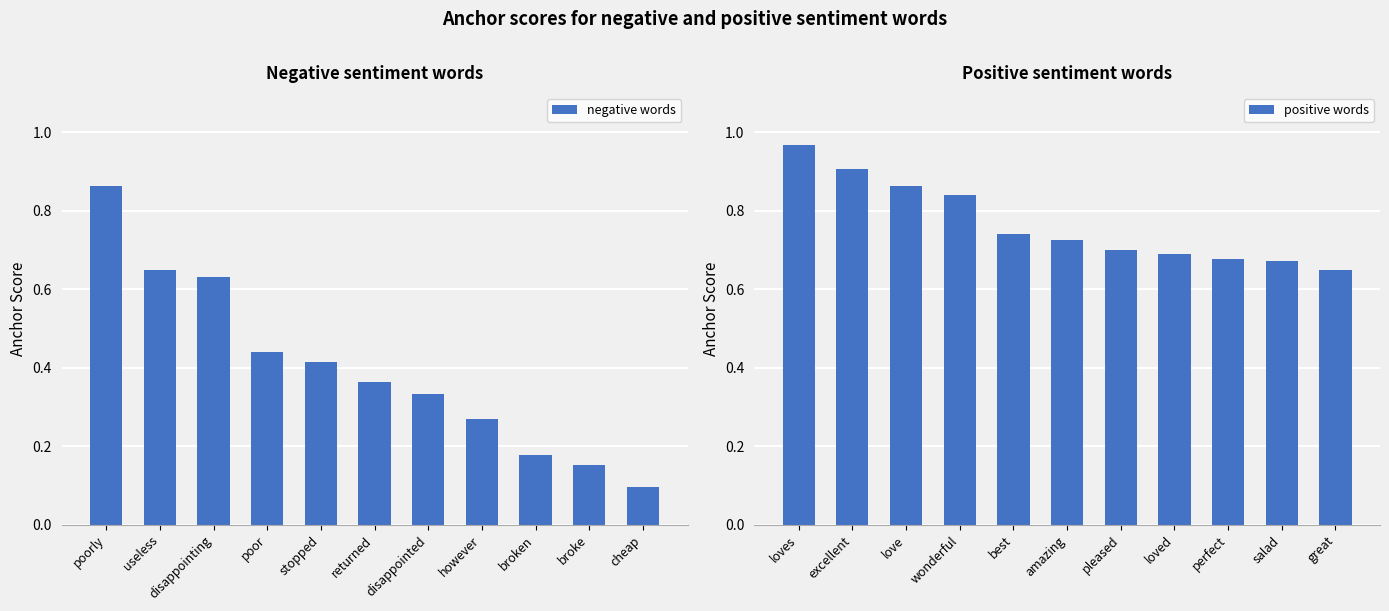

What is the average value of the positive words series?

0.8